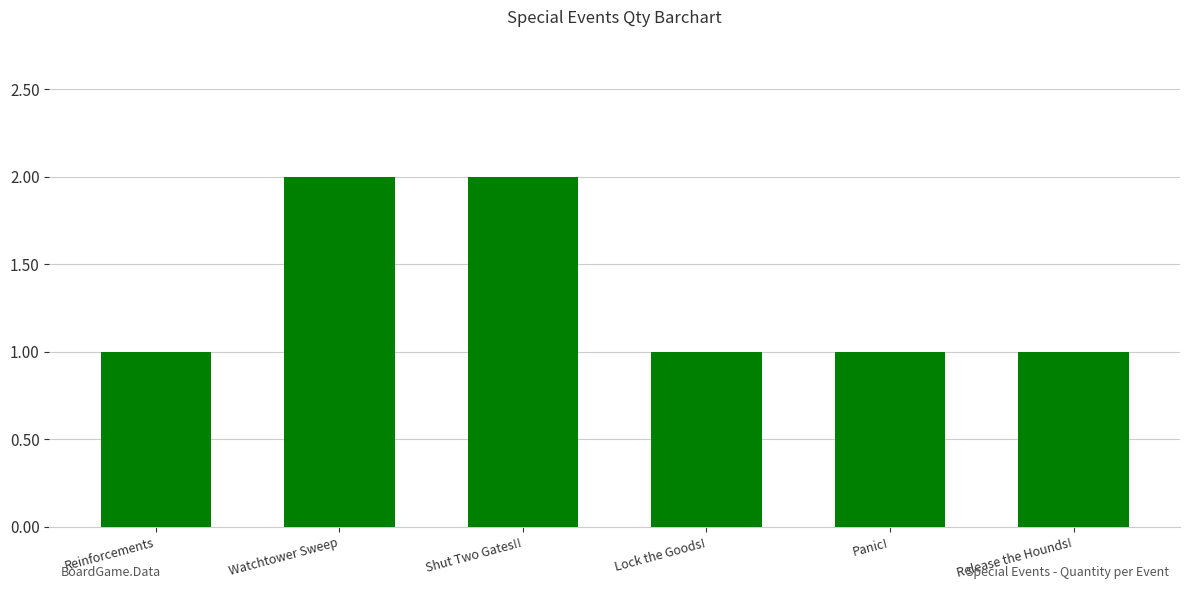

What is the sum of the values at Reinforcements and Panic!?

2